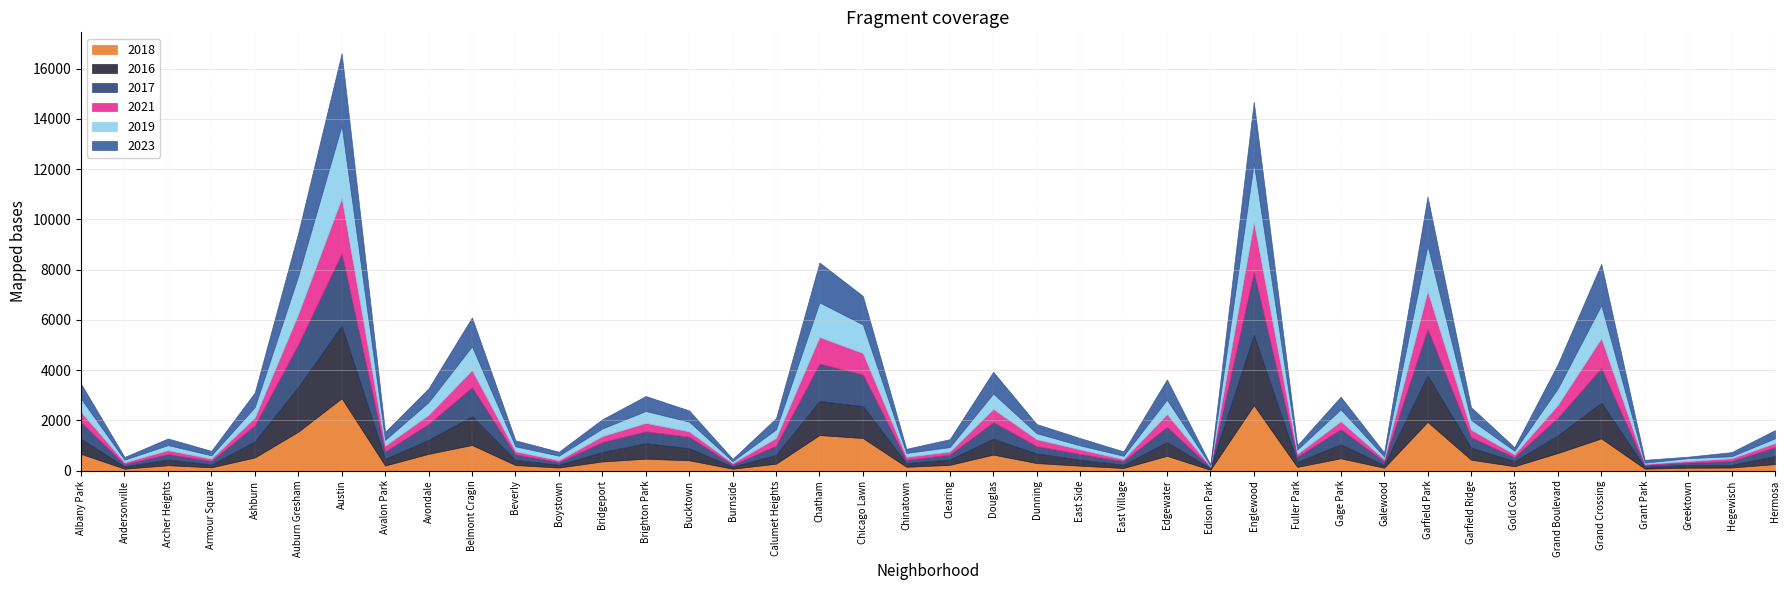

True or false: 2021 and 2018 cross at least once.

True